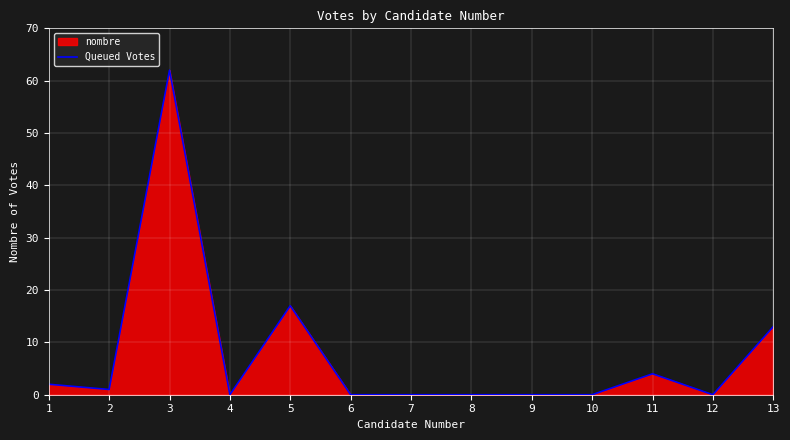

Which category has the lowest value across all series?

4